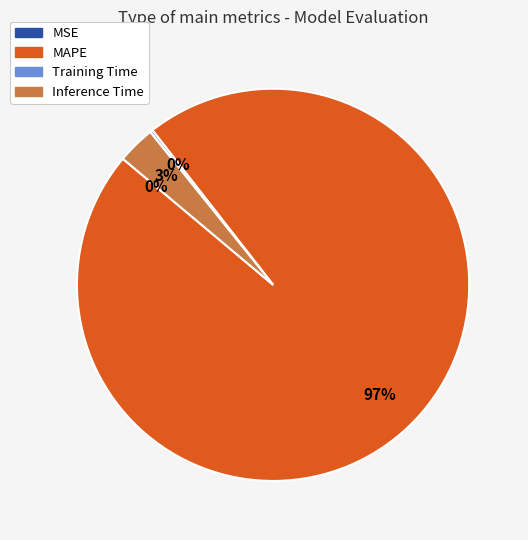

True or false: Inference Time accounts for 3% of the total.

True